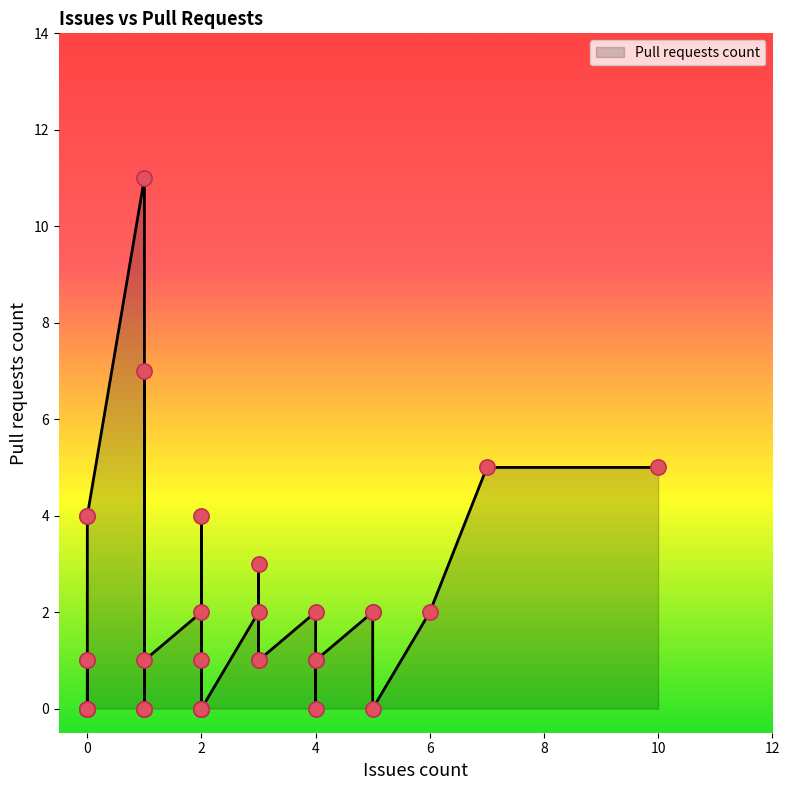

What is the ratio of the value at 0 to the value at 3?

1.3